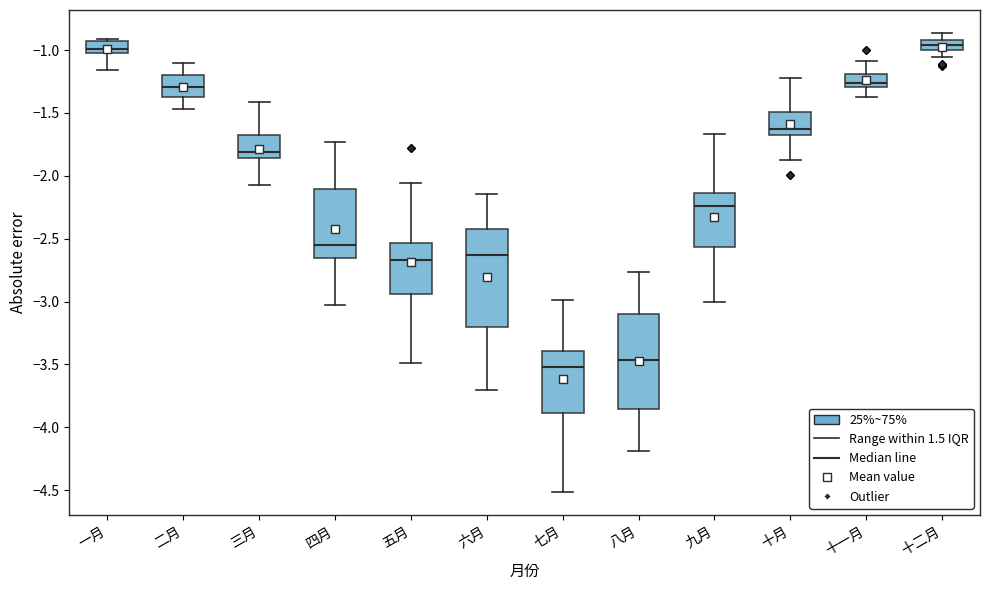

Where is the lower edge of the box for 六月 on the y-axis? The values are not printed on the chart, so give them approximately, as read against the axis.

-3.20